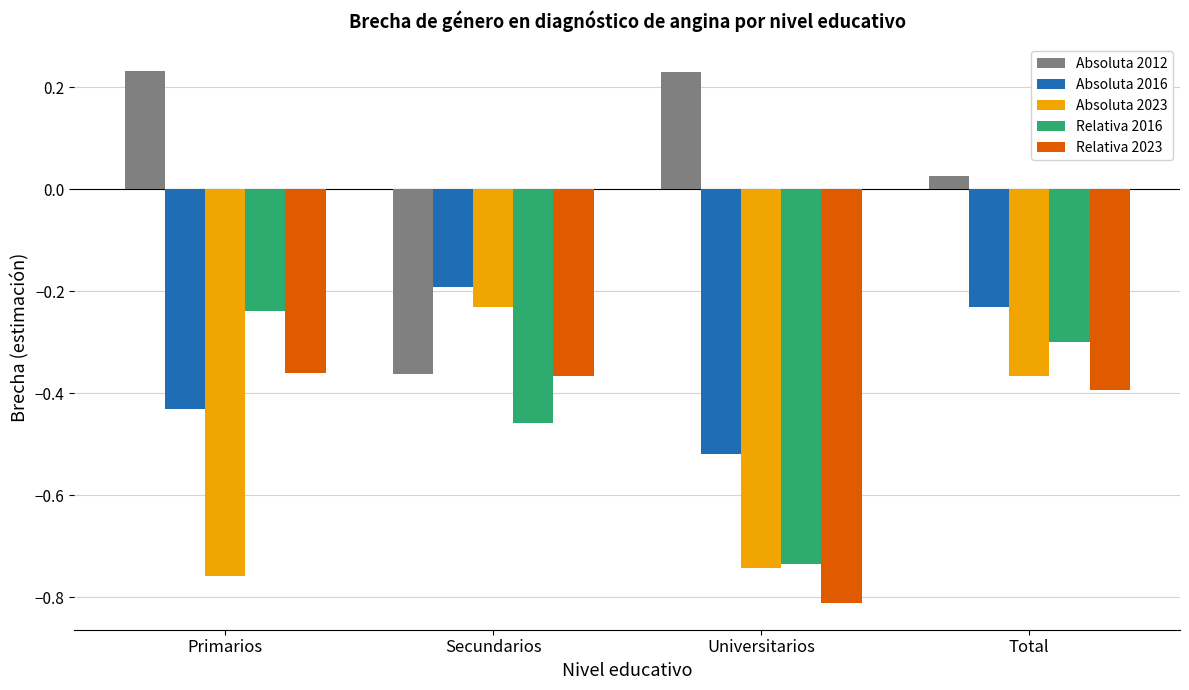

Rank the series at Primarios from highest to lowest value.

Absoluta 2012, Relativa 2016, Relativa 2023, Absoluta 2016, Absoluta 2023